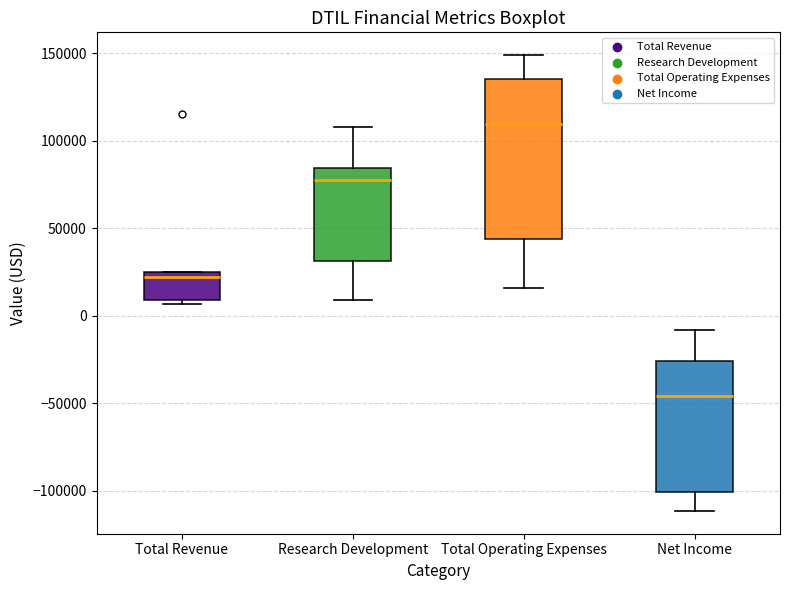

Which box is the tallest, from its lower edge to its upper edge?

Total Operating Expenses